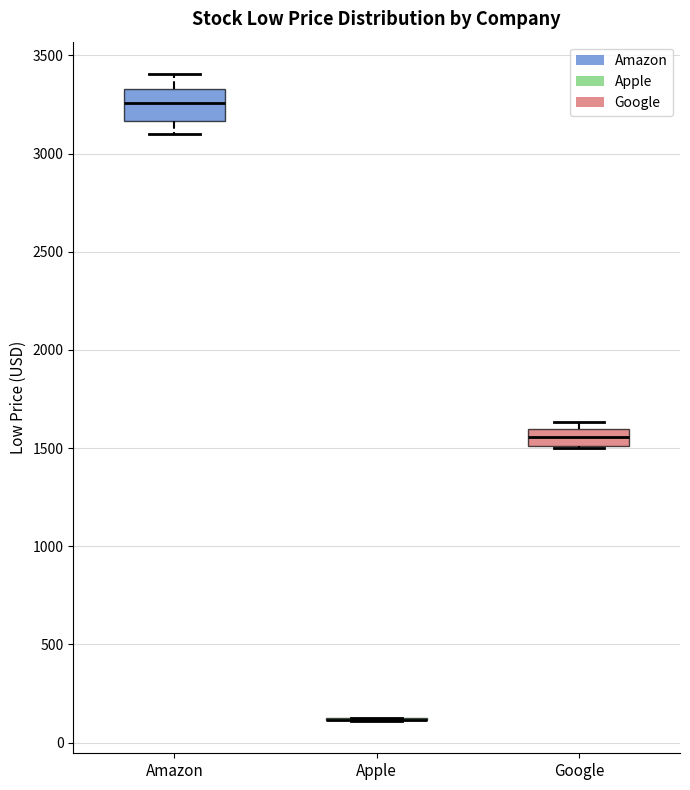

Comparing the boxes themselves (not the whiskers), which one is the tallest?

Amazon